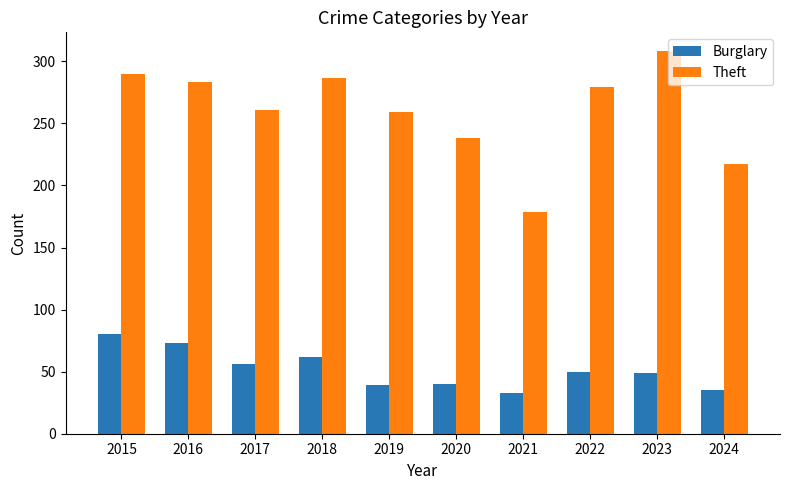

List the series in order of their overall mean, lowest first.

Burglary, Theft